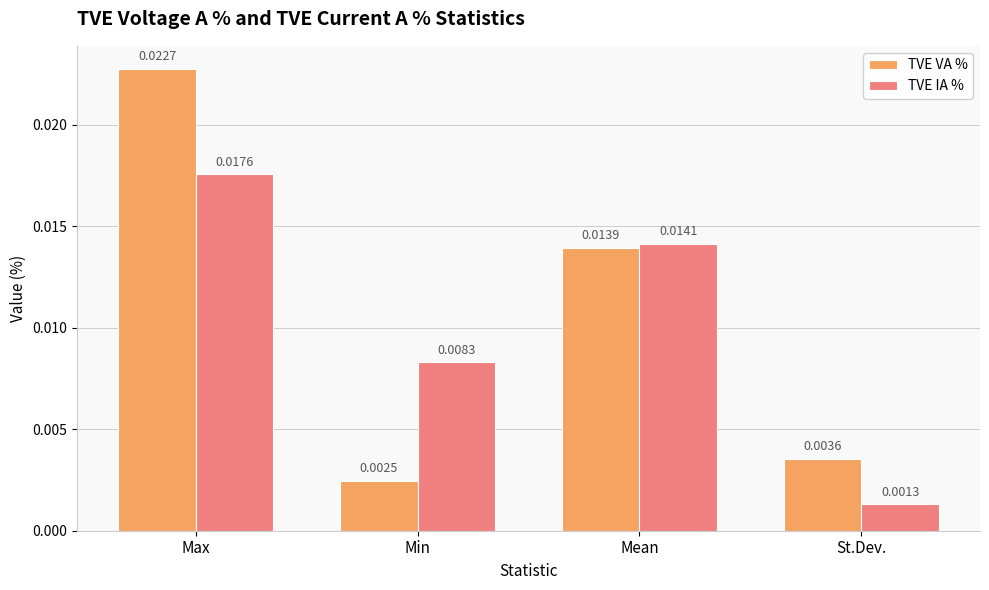

How many series are shown in this chart?

2